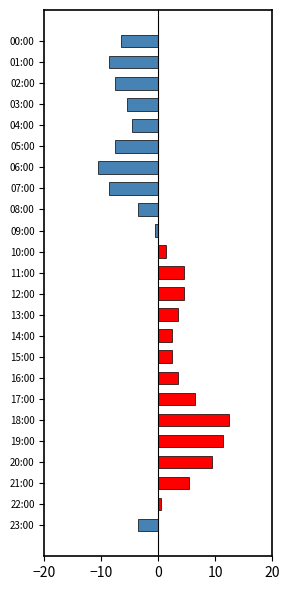

What is the difference between the maximum and minimum values in the 正（平均超過） series?

12.4